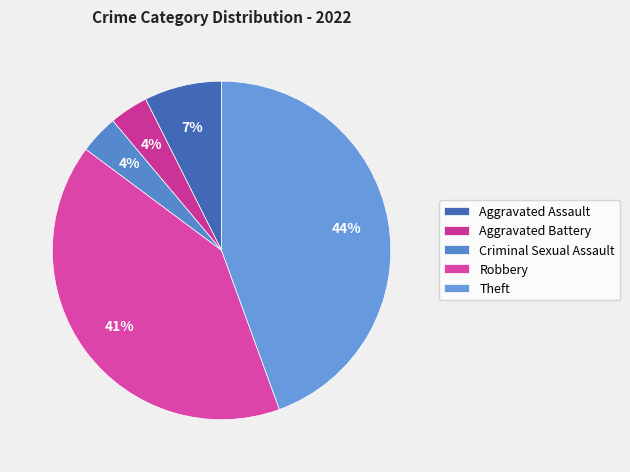

True or false: Aggravated Battery accounts for 1% of the total.

False